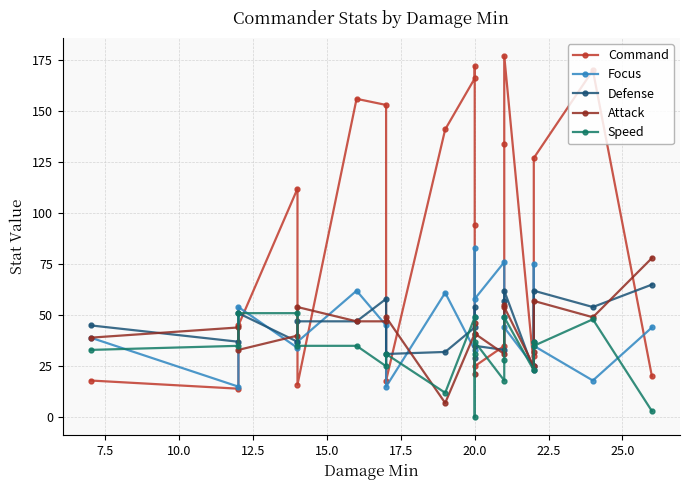

What is the sum of all Command values?

1848